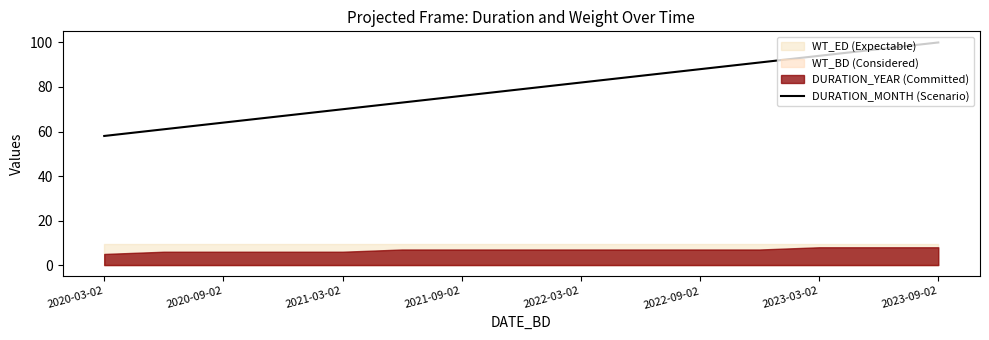

What is the lowest value of the DURATION_MONTH (Scenario) series?

58